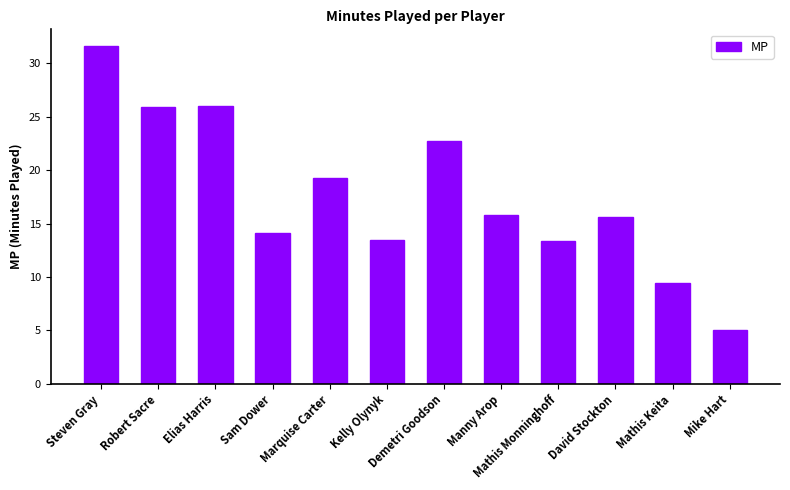

What is the sum of all values?

212.3